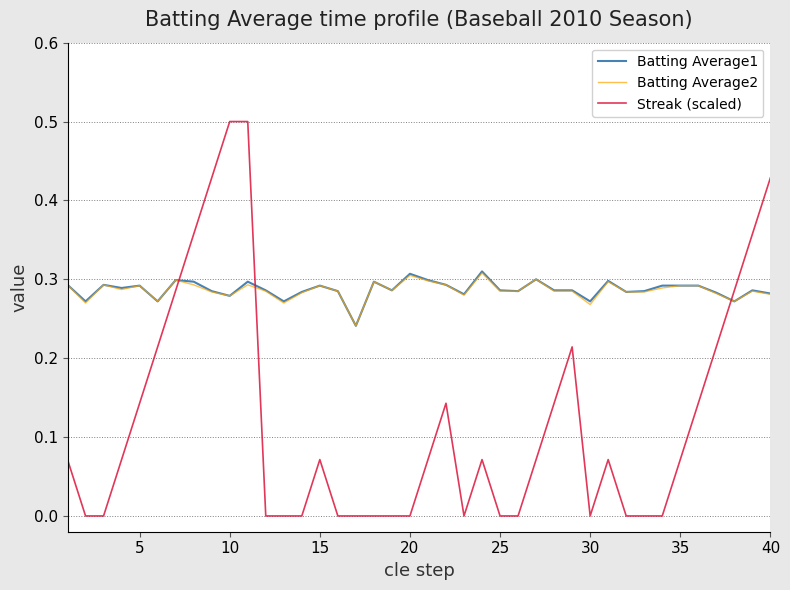

Which series has the widest spread of values?

Streak (scaled)